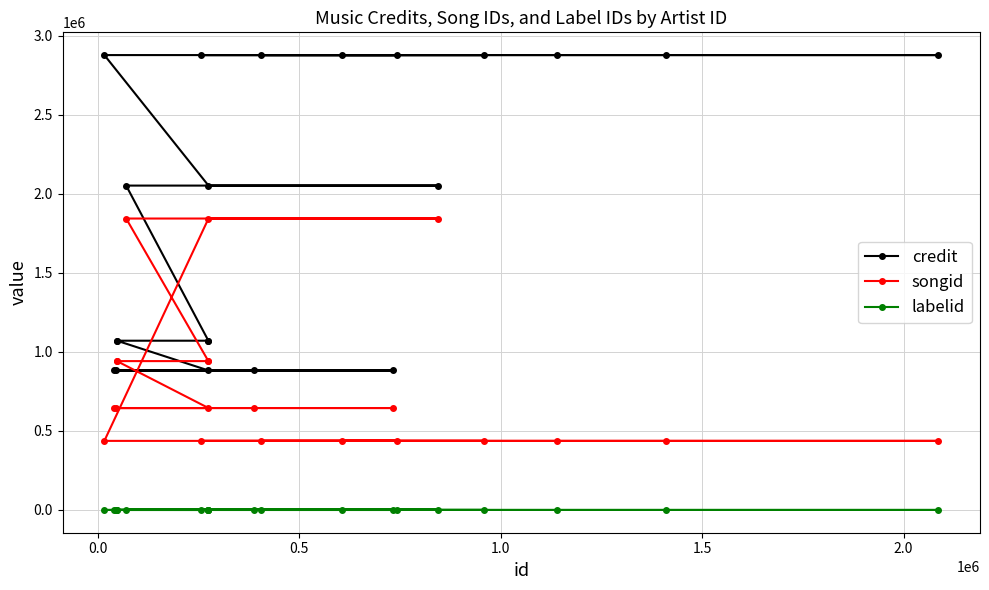

List the series in order of their peak value, lowest first.

labelid, songid, credit